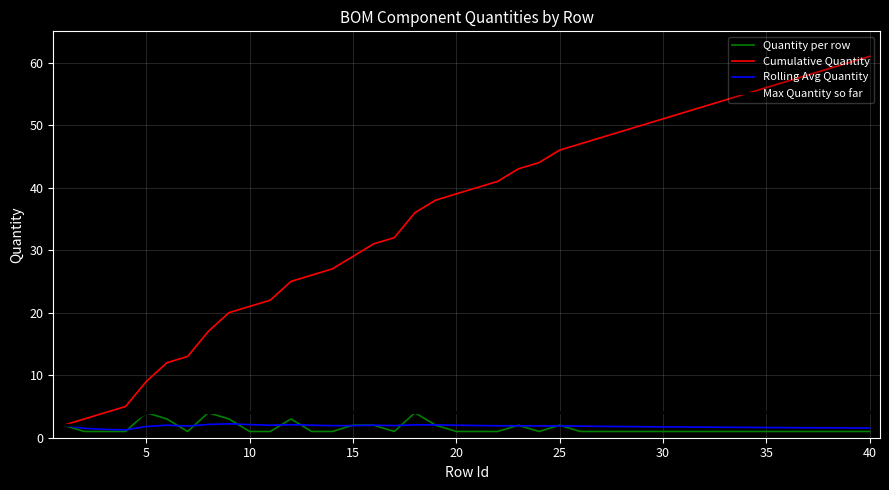

What is the difference between the maximum and minimum values in the Quantity per row series?

3.0